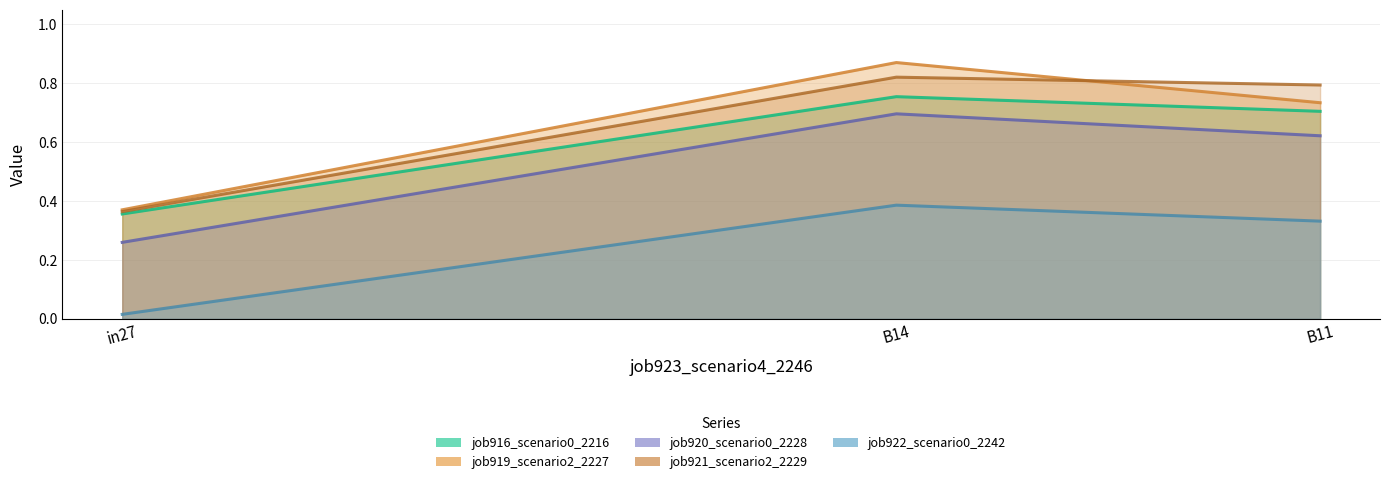

What is the difference between the highest and lowest values at B14?

0.5